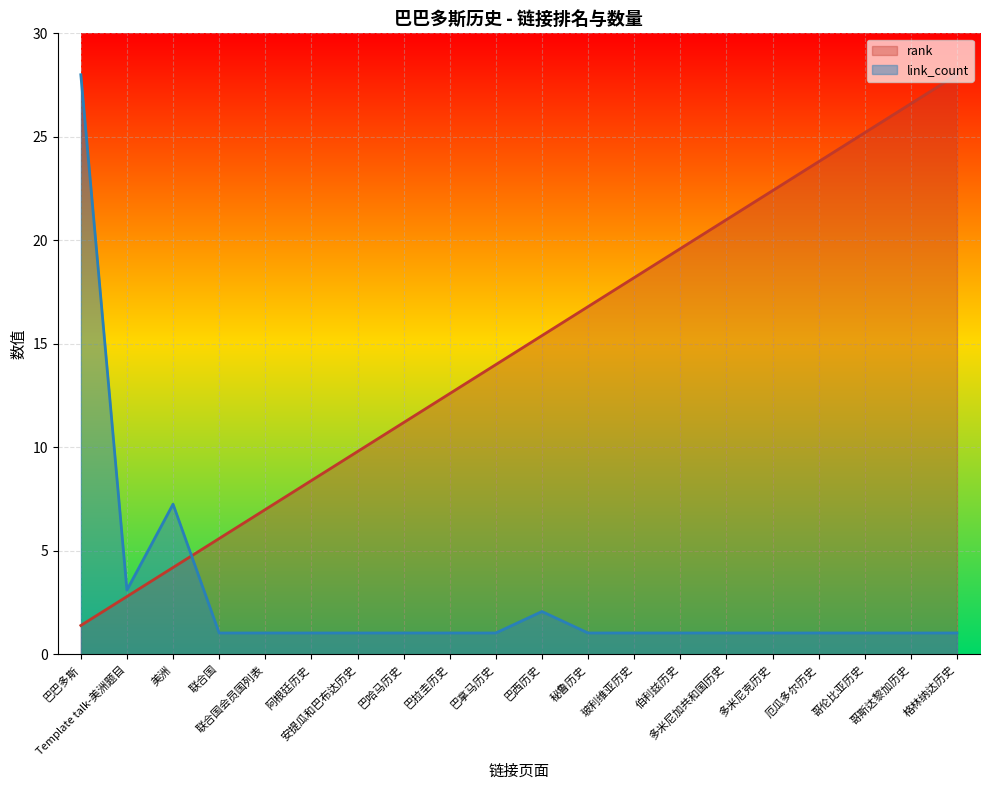

List the series in order of their overall mean, highest first.

rank, link_count